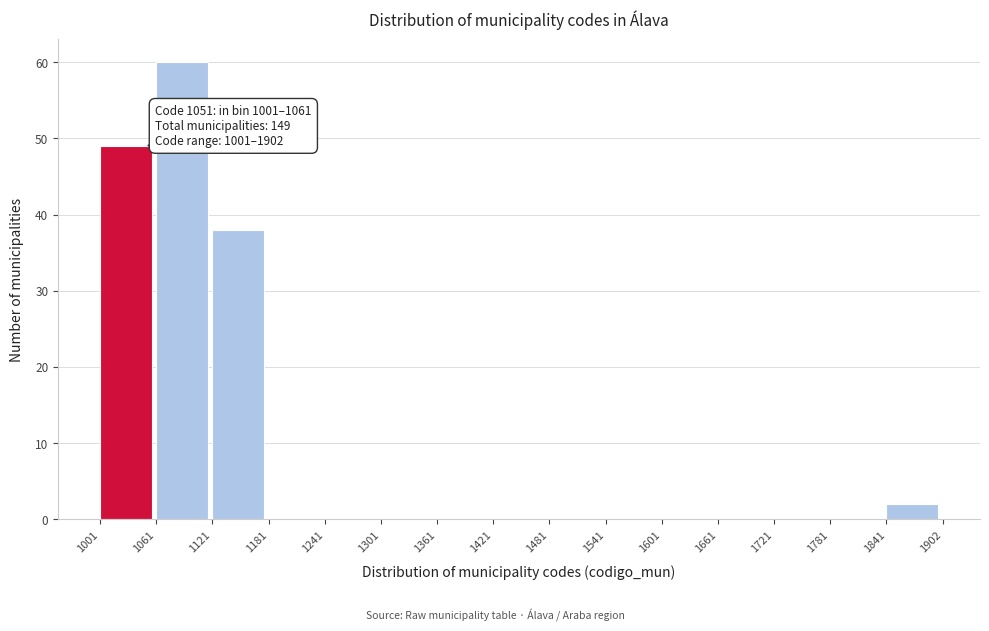

Which range on the x-axis has the tallest bar?

1061 to 1121